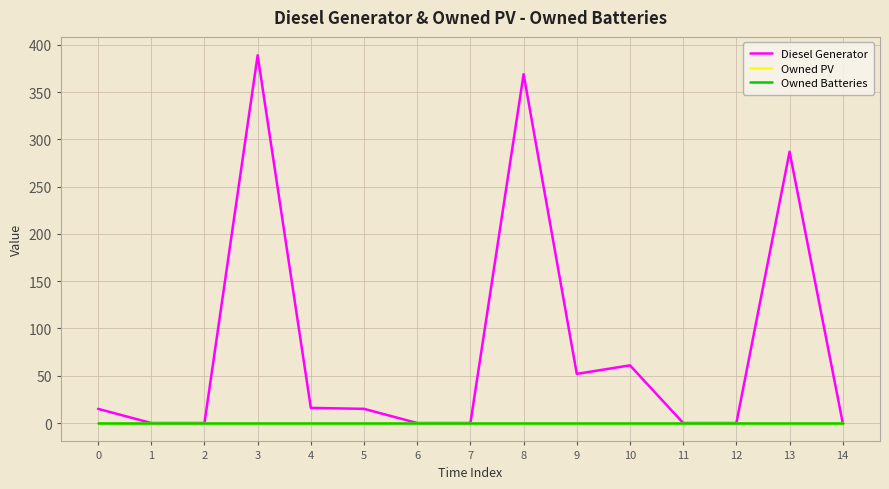

At how many categories does at least one series exceed 17?

5